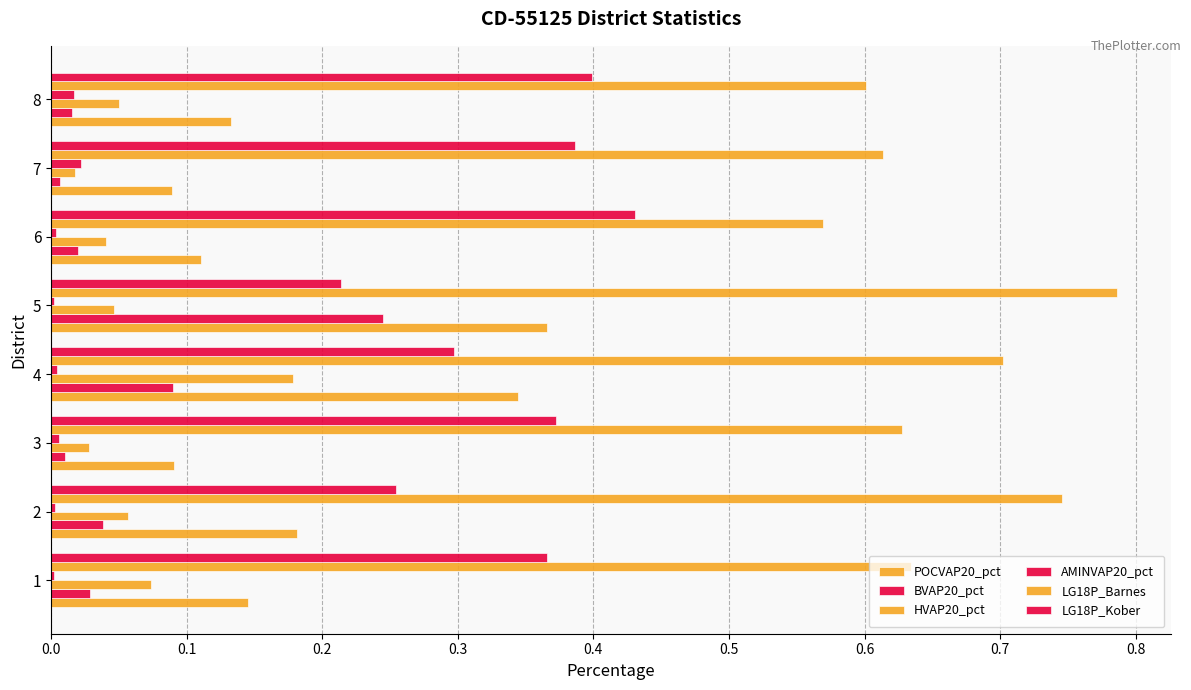

Count the number of data series in this chart.

6